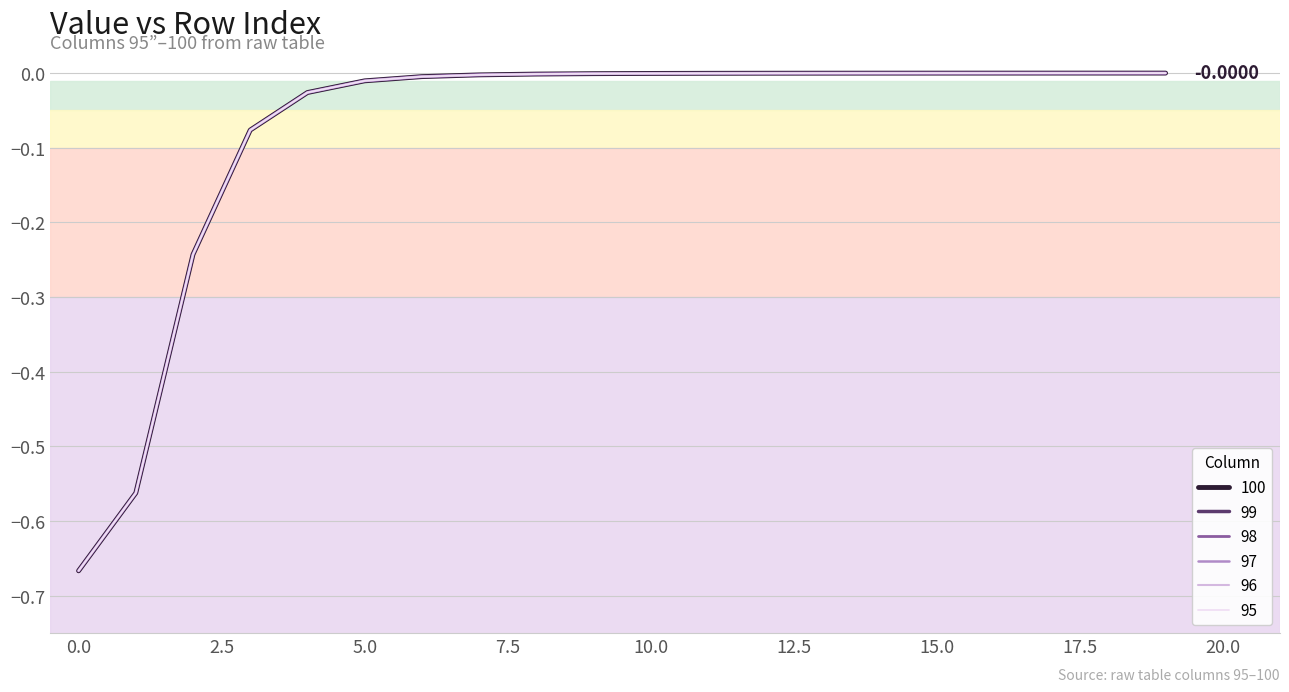

Does the chart display data point markers on the line(s)?

No